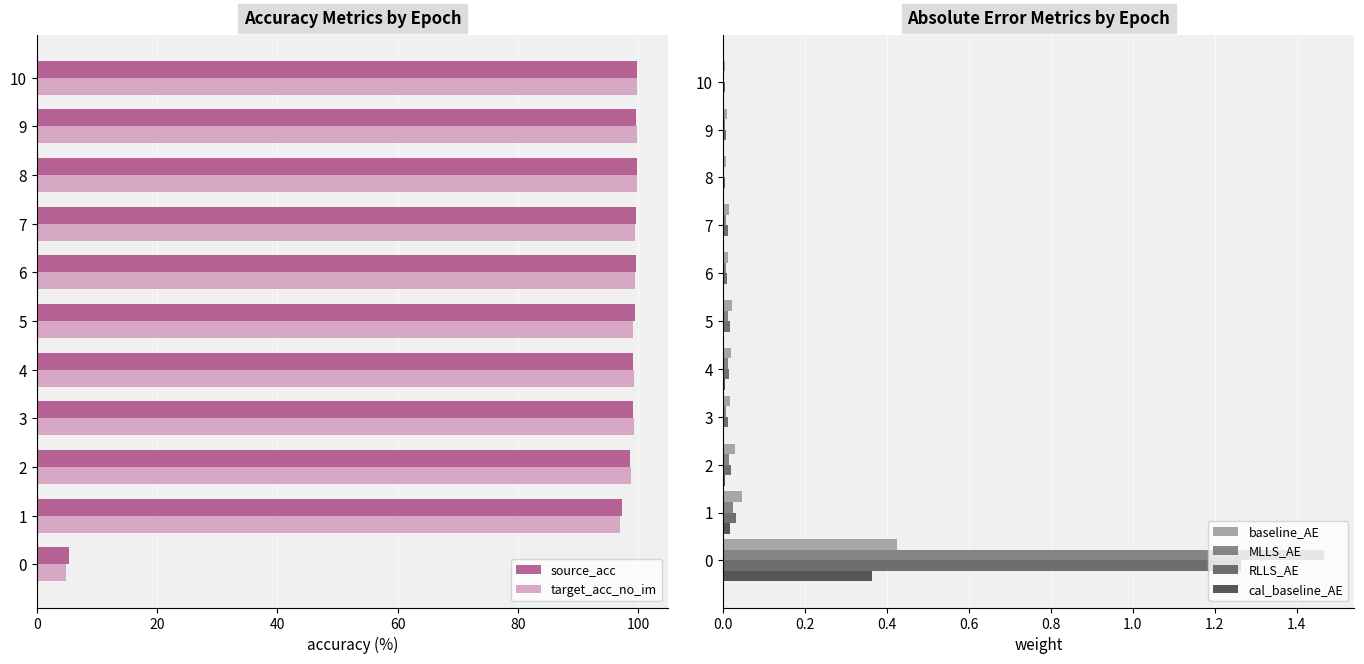

At which category does the chart reach its peak across all series?

10